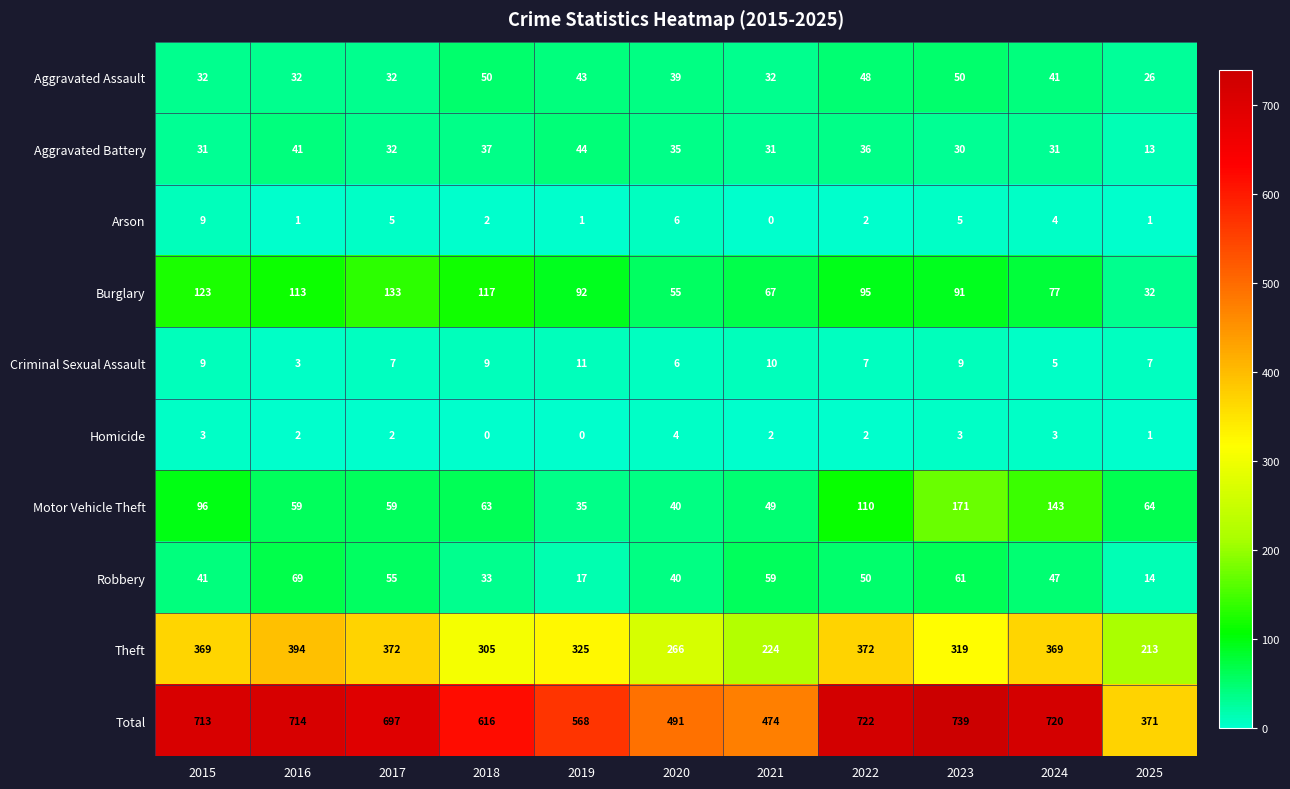

What is the difference between the Motor Vehicle Theft values at 2025 and 2020?

24